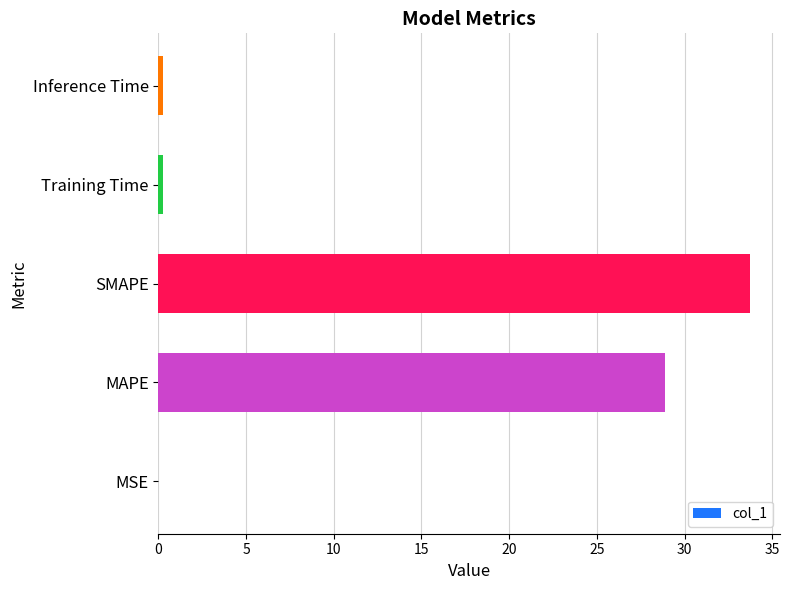

Between Training Time and SMAPE, which is larger?

SMAPE